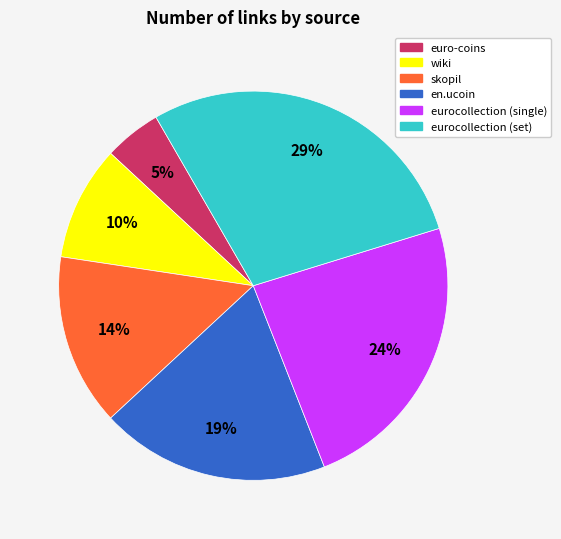

Which has a higher value, eurocollection (set) or skopil?

eurocollection (set)